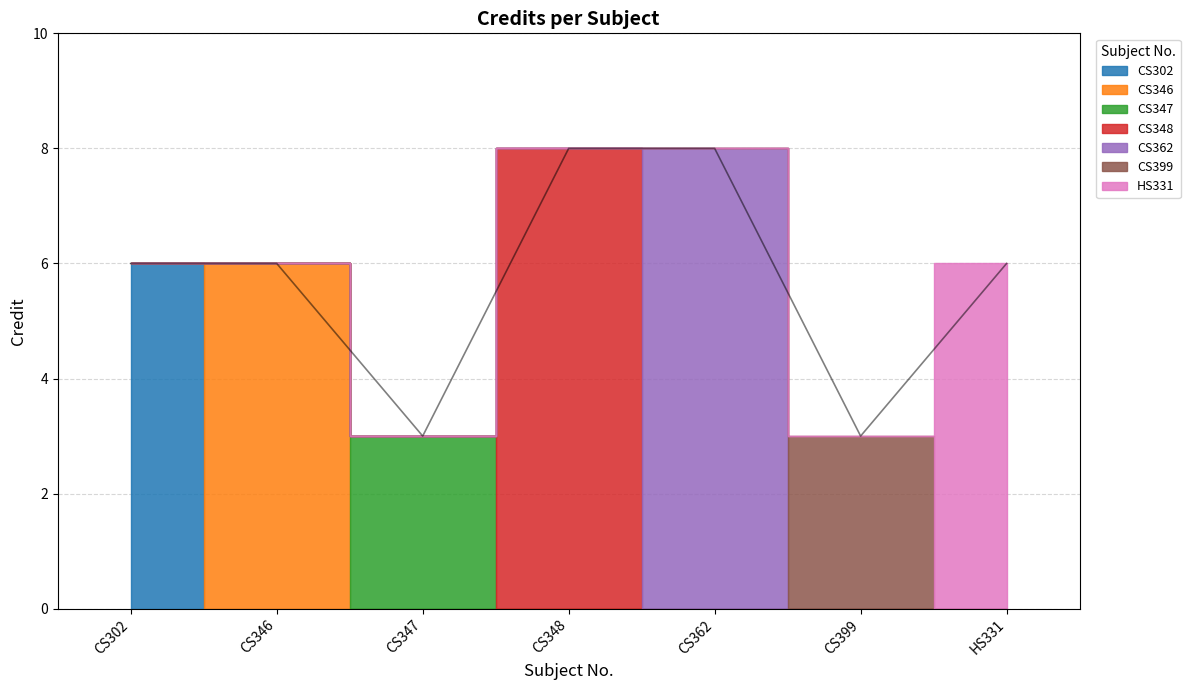

What is the sum of the values at HS331 and CS347?

9